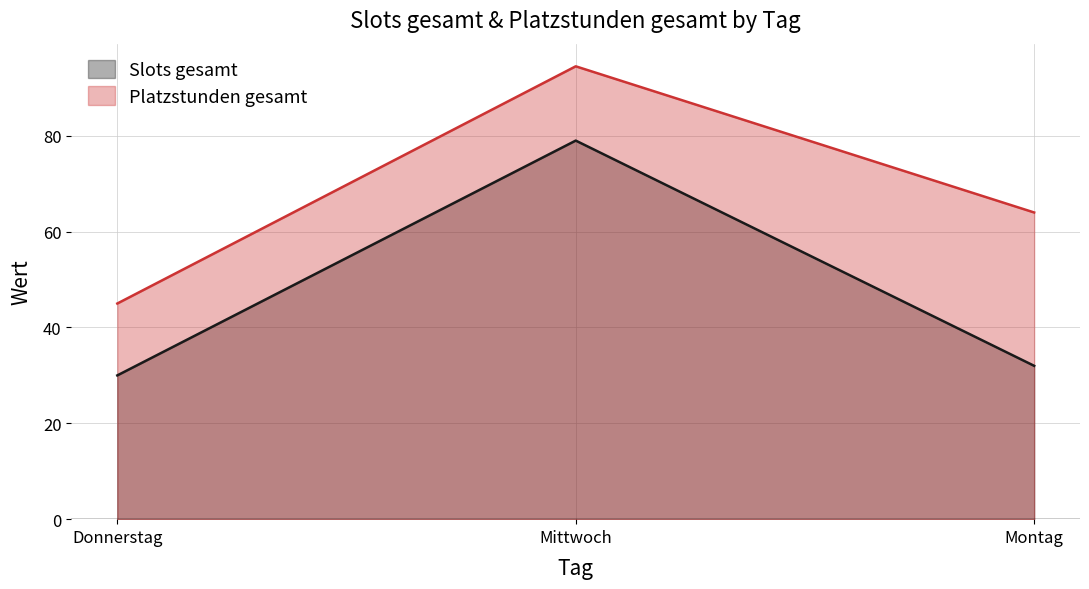

At which label is Slots gesamt closest to 54?

Montag